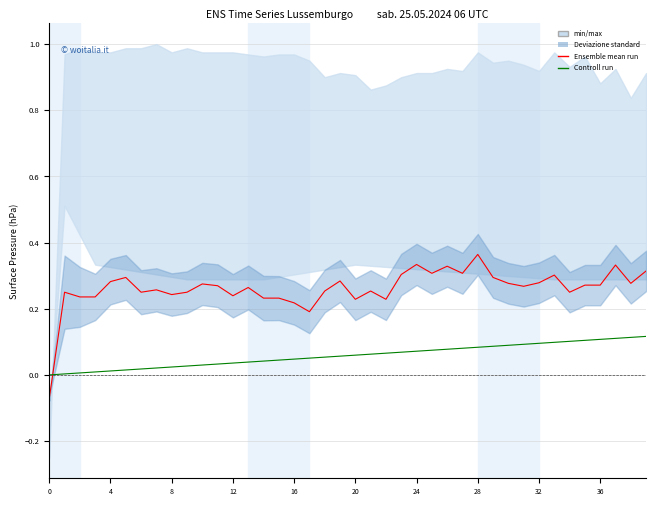

How many lines are shown in the chart?

3